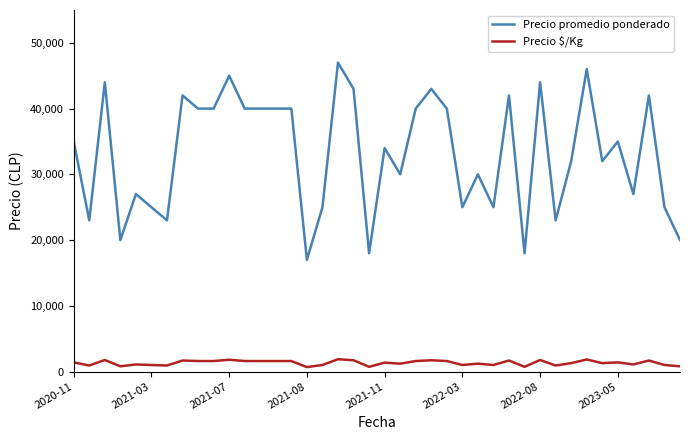

True or false: Precio $/Kg and Precio promedio ponderado intersect in this chart.

False